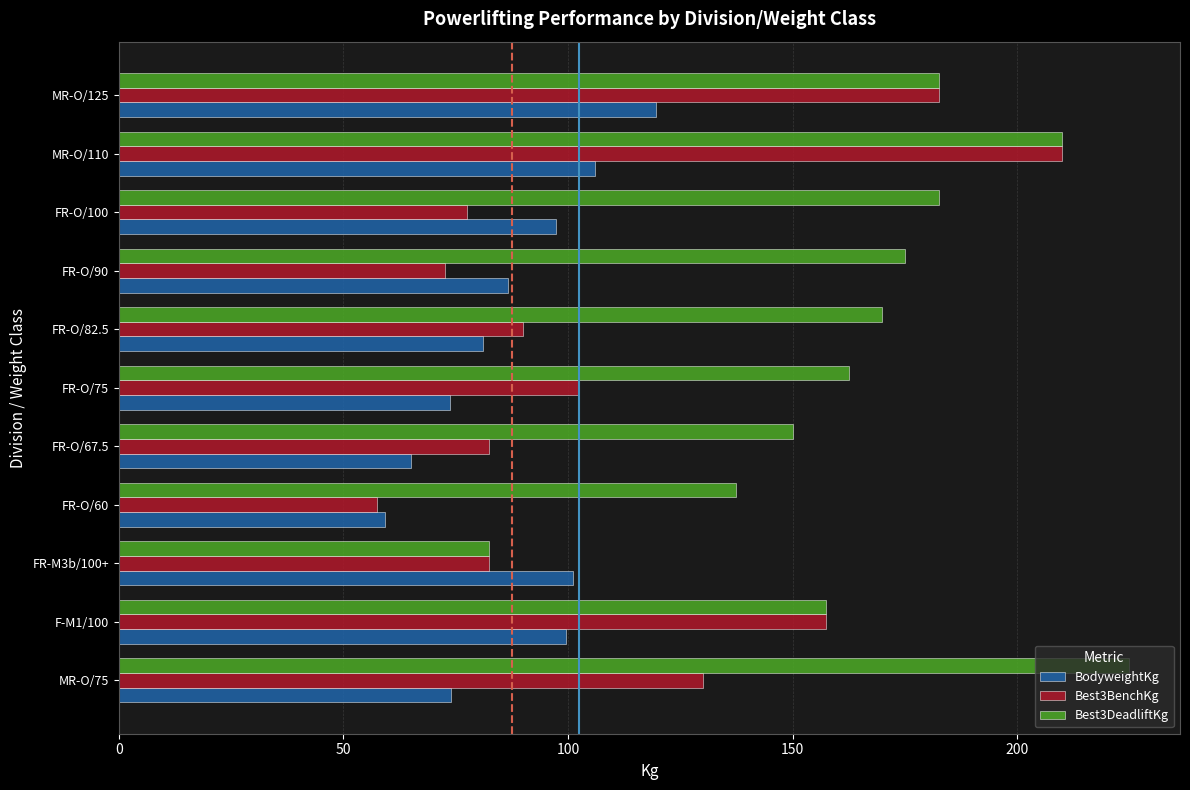

What is the sum of all BodyweightKg values?

963.3